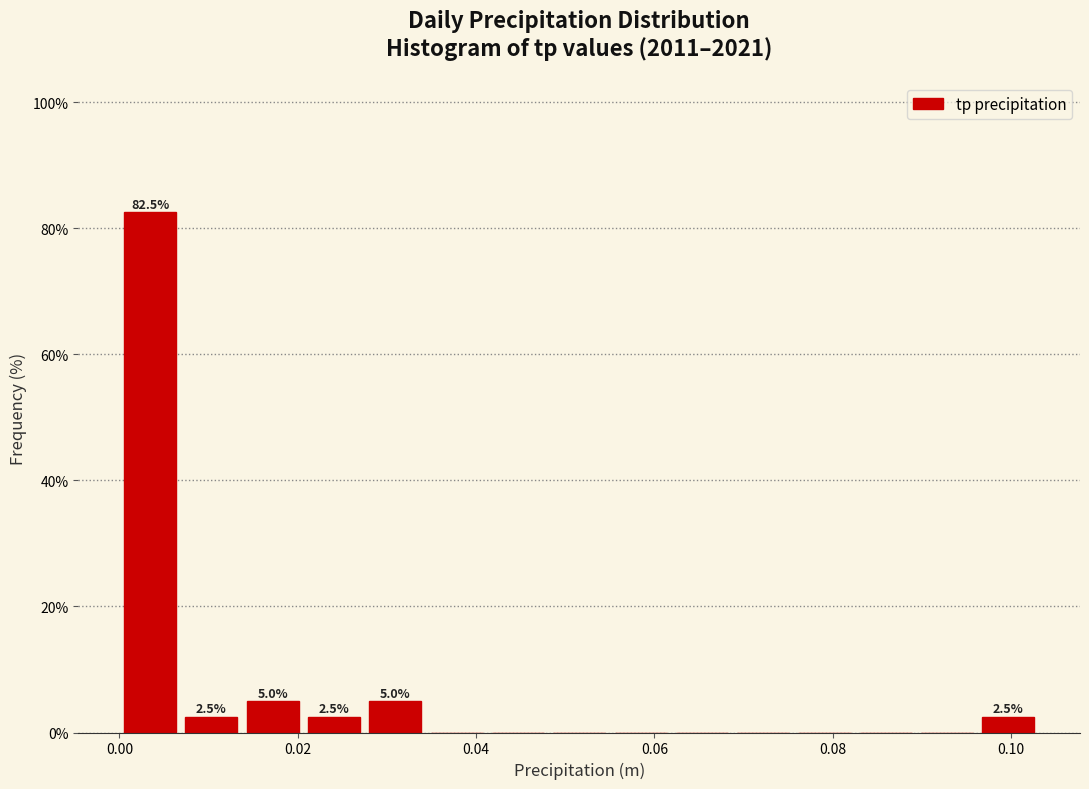

Read against the x-axis, roughly where is the centre of the tallest bar?

0.004